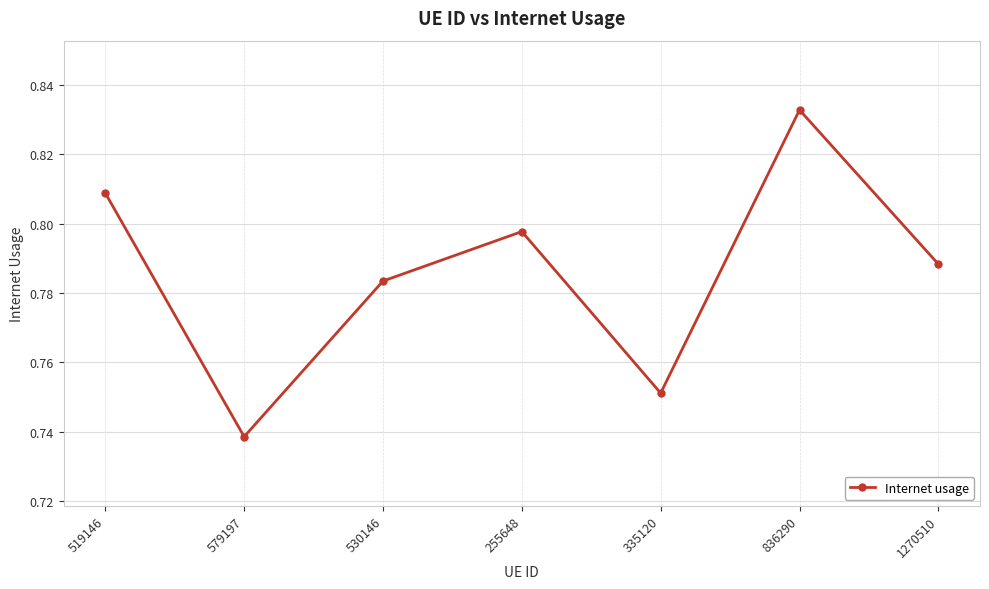

At which category does the data reach its first local valley?

579197